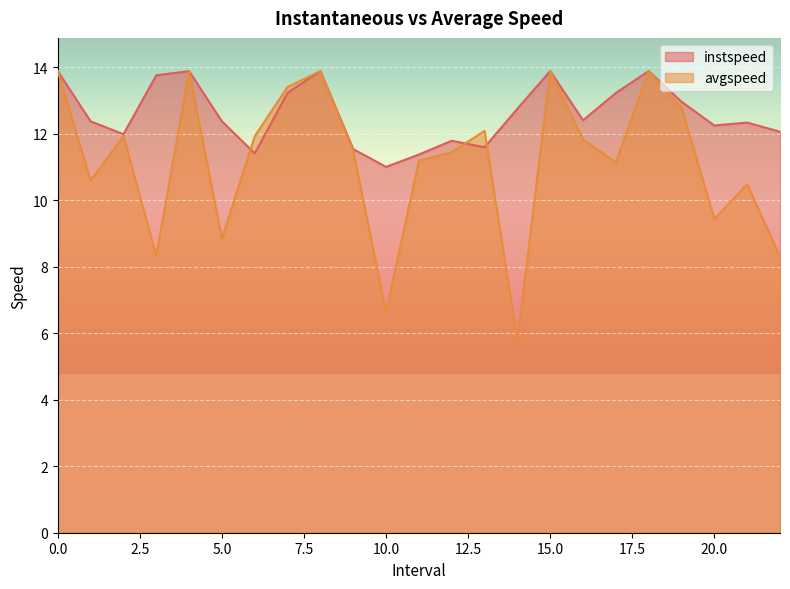

True or false: instspeed and avgspeed intersect in this chart.

True